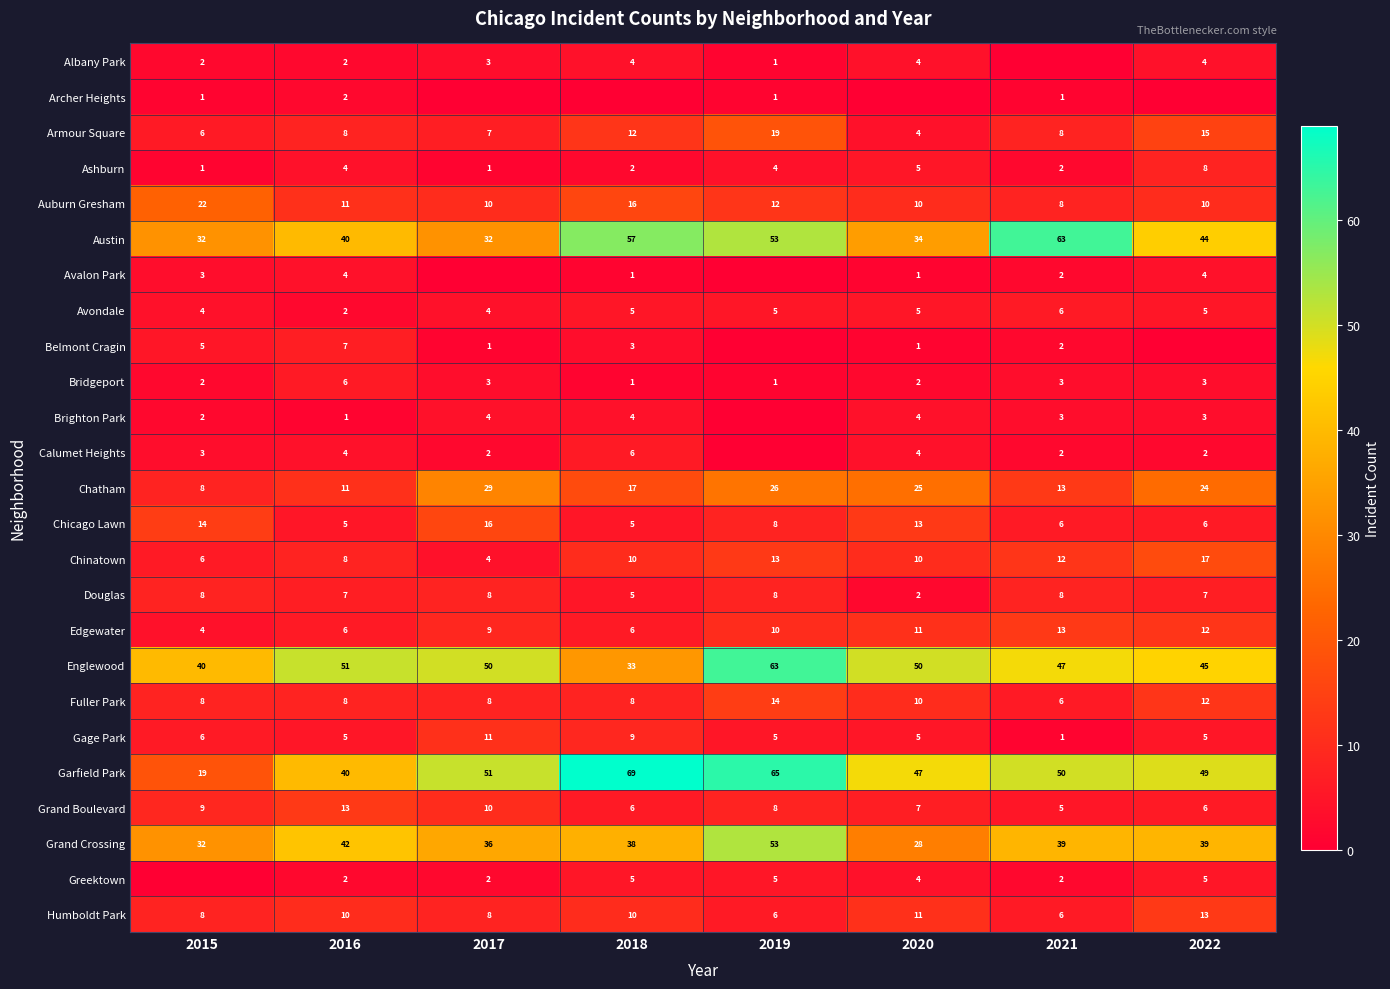

How many values in the Grand Crossing series are below 39?

4